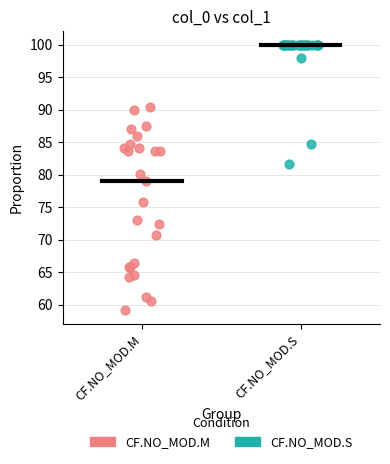

What are all the series names shown in the legend?

CF.NO_MOD.M, CF.NO_MOD.S